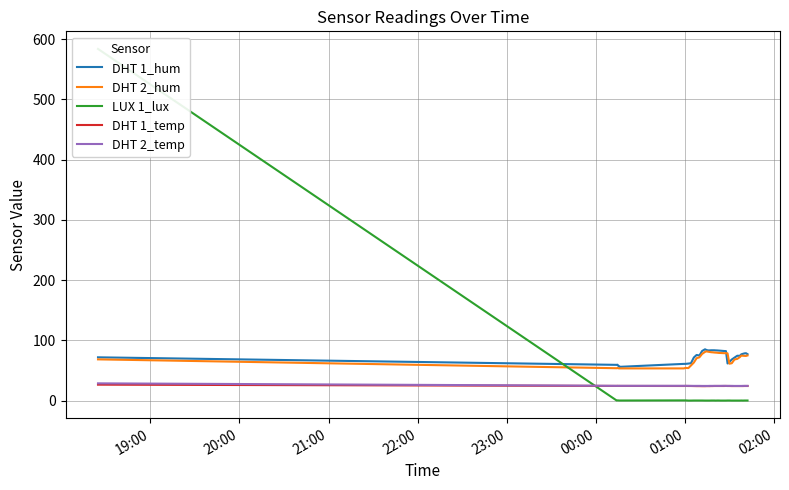

What is the sum of all DHT 1_hum values?

2919.0